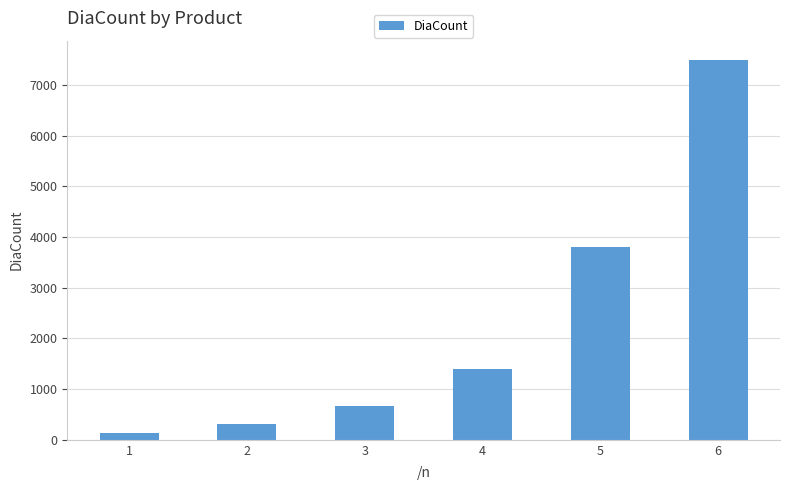

Which category has the lowest value across all series?

1